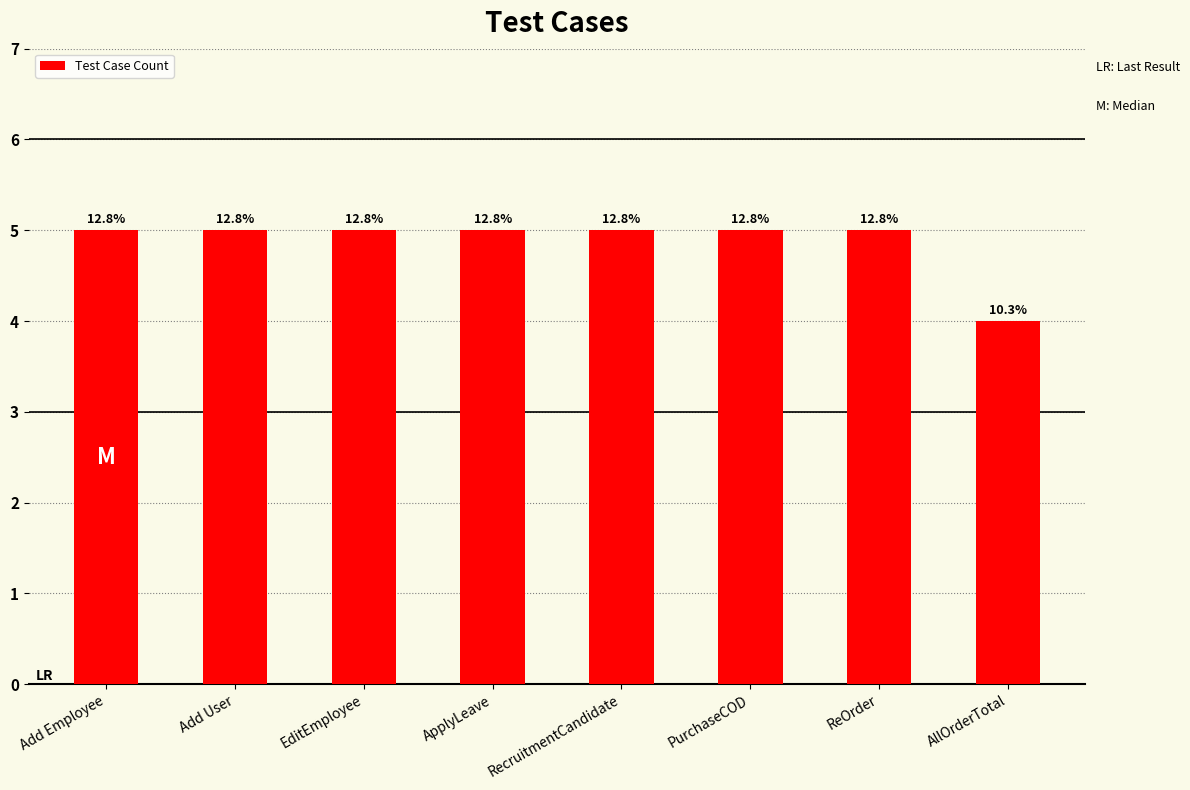

What position from the right is EditEmployee?

6